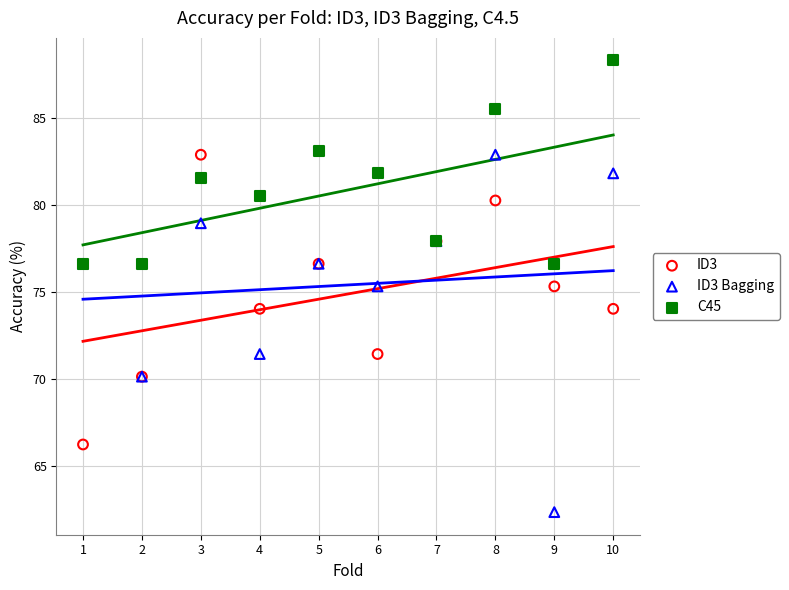

Which series reaches the maximum Y coordinate?

C45